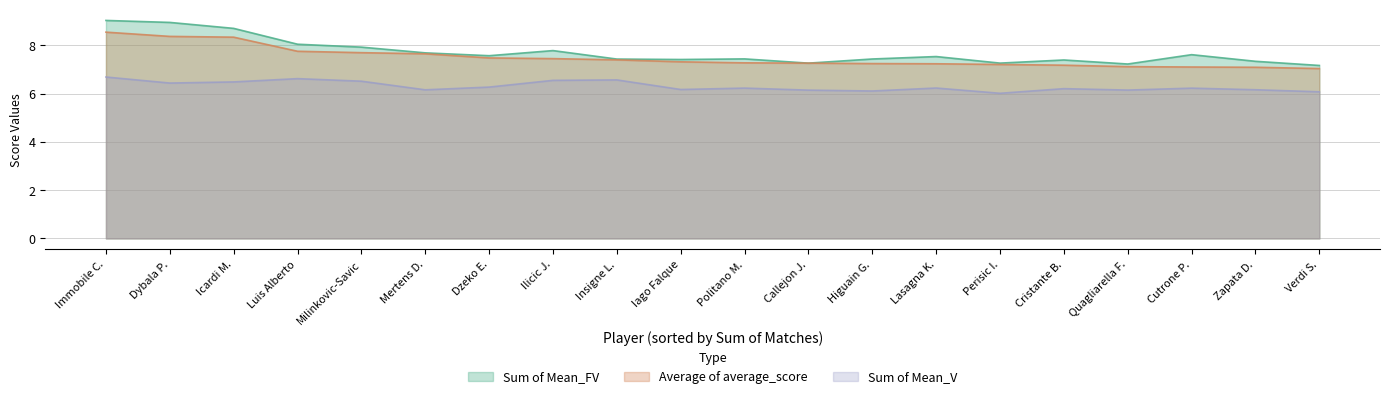

Between Luis Alberto and Perisic I., which series saw the biggest shift?

Sum of Mean_FV